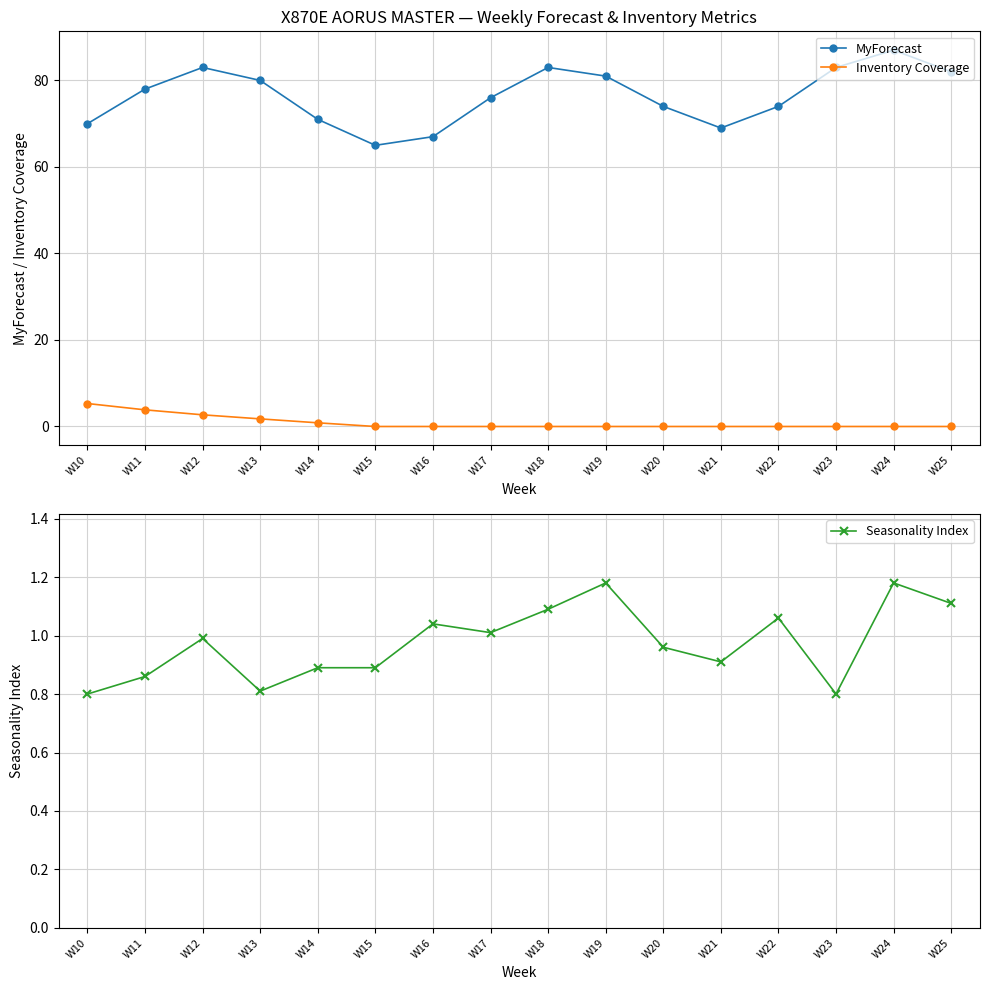

True or false: Seasonality Index has more than 2 points higher than both neighbors.

True